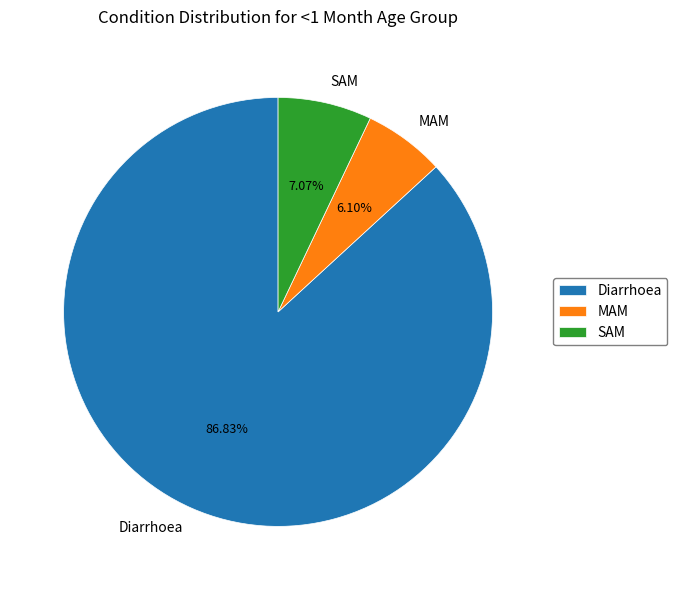

The SAM slice represents 7% of the pie. True or false?

True